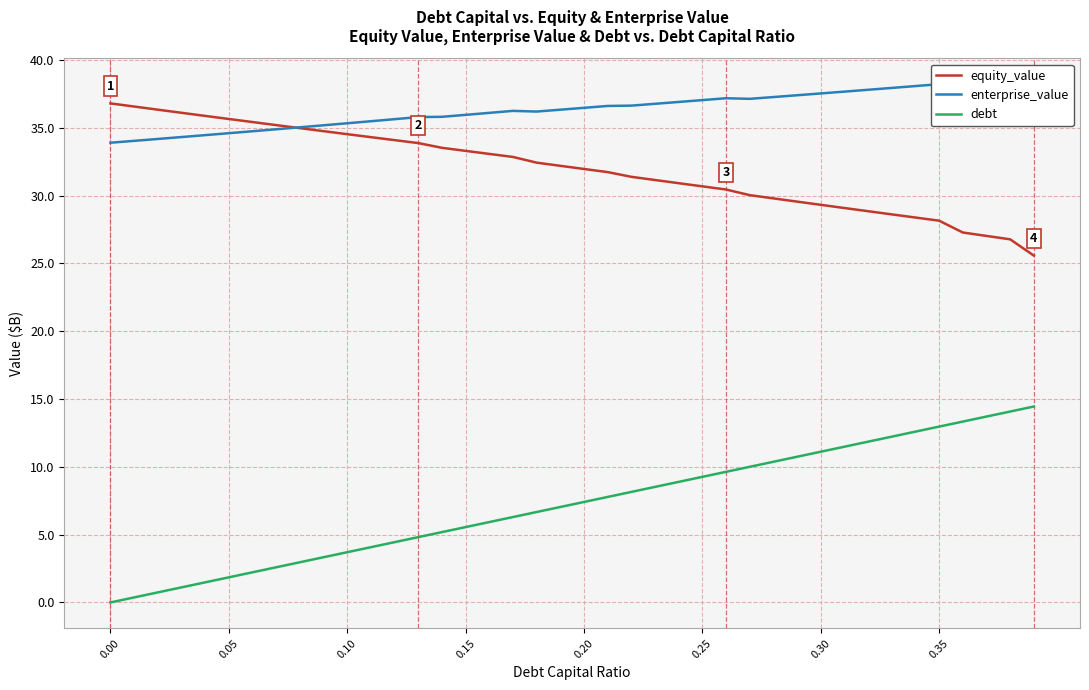

The value of equity_value at 0.15 is 17.1. True or false?

False